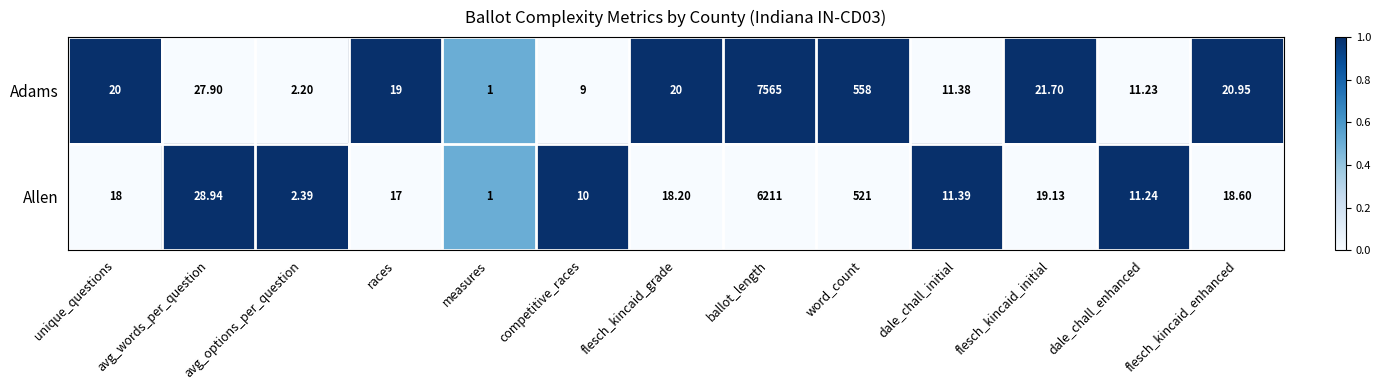

List the series in order of their peak value, lowest first.

Allen, Adams